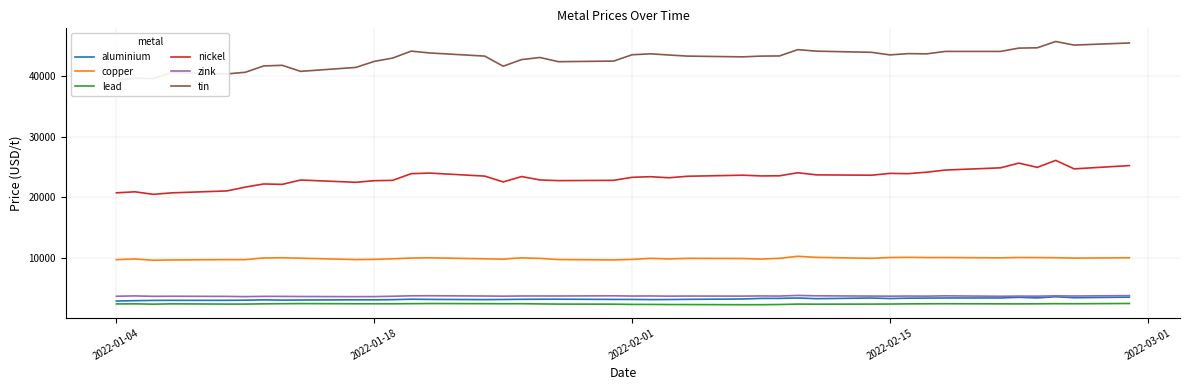

Does the chart display data point markers on the line(s)?

No